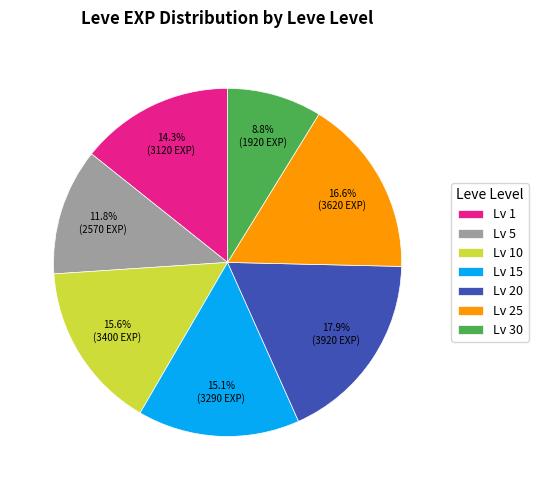

Does any single category account for the majority?

No